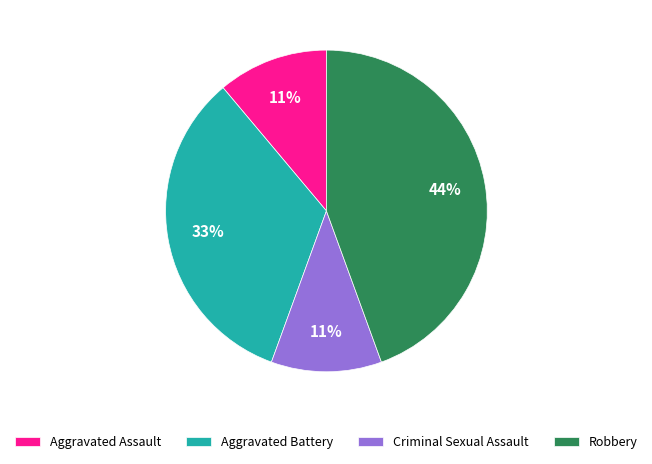

Is there any slice that represents more than half of the pie?

No